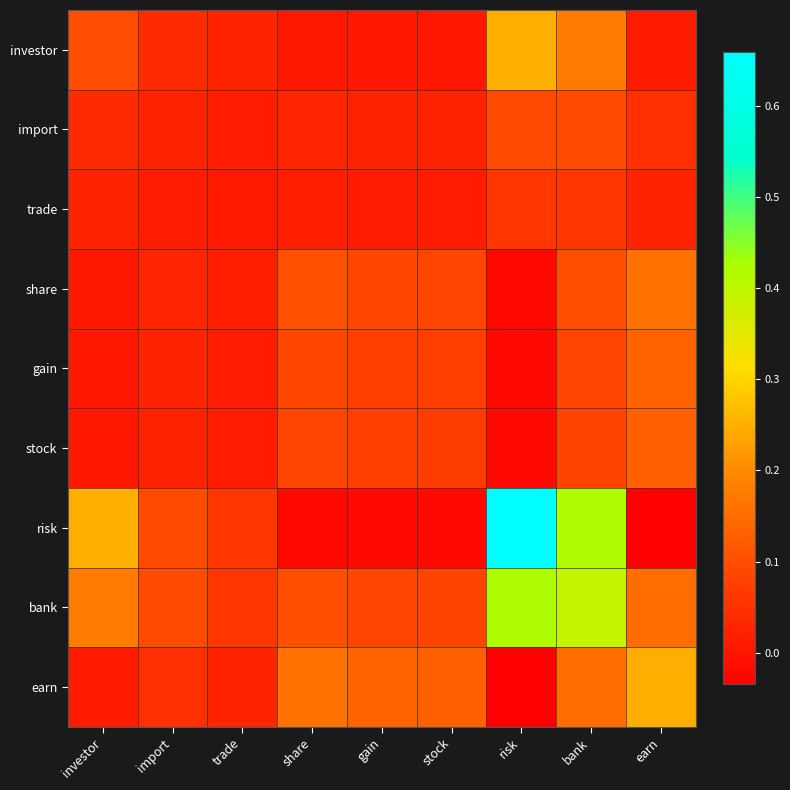

Which series has the widest spread of values?

risk